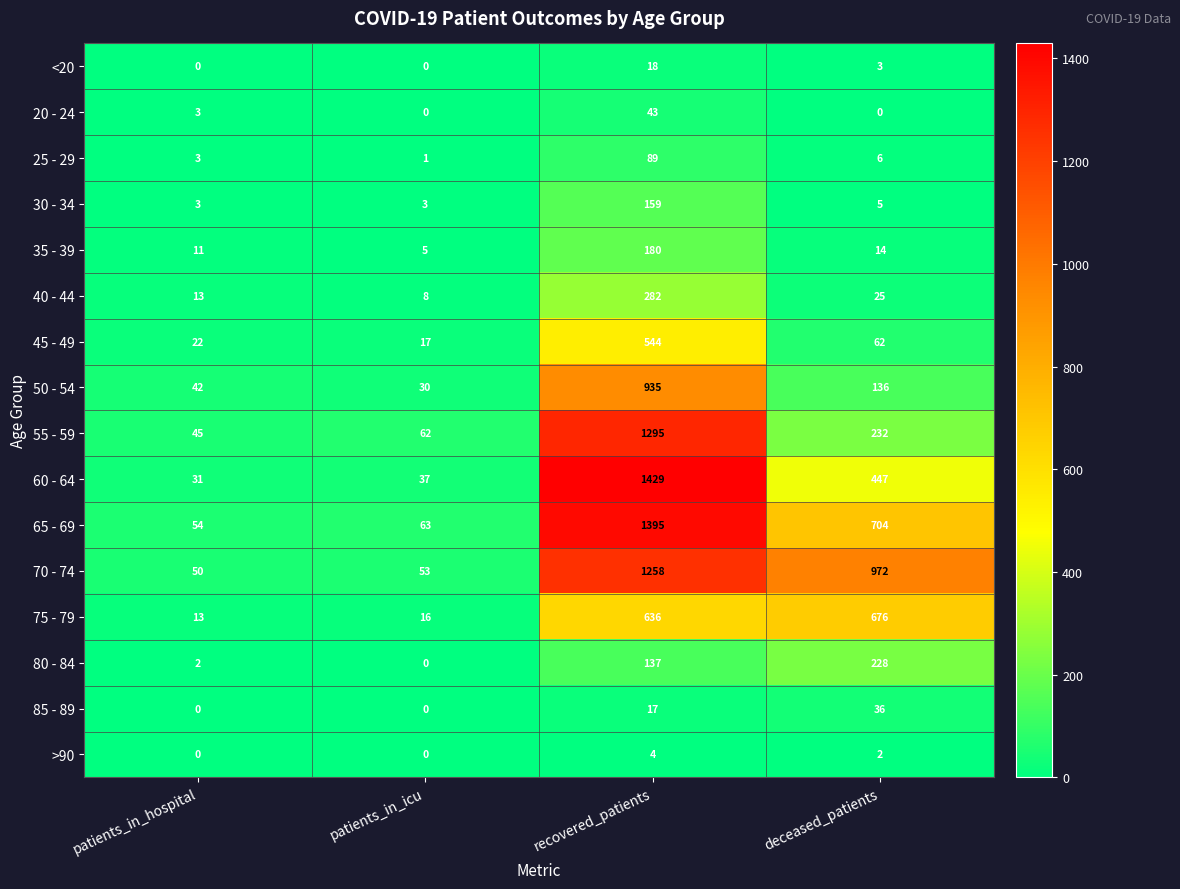

The value of >90 at recovered_patients is 6. True or false?

False